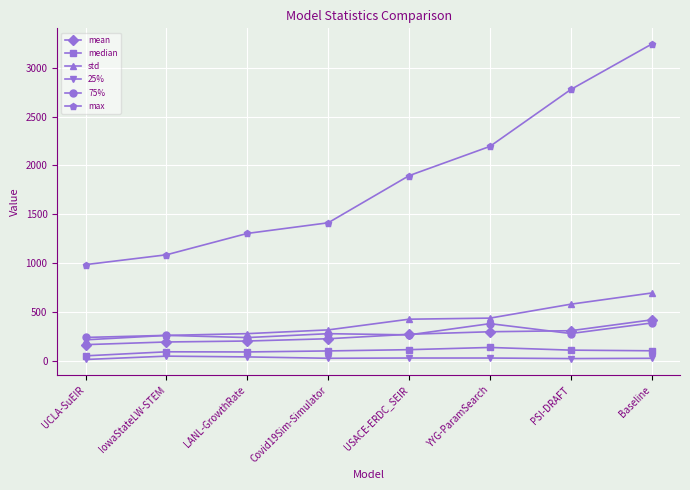

What is the sum of the 75% values at Baseline and IowaStateLW-STEM?

643.9